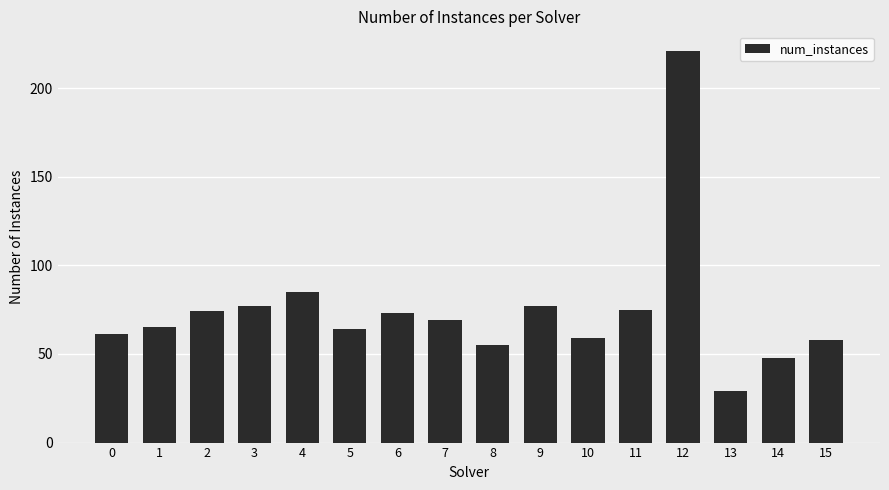

Is it true that the value at 9 is 137?

False